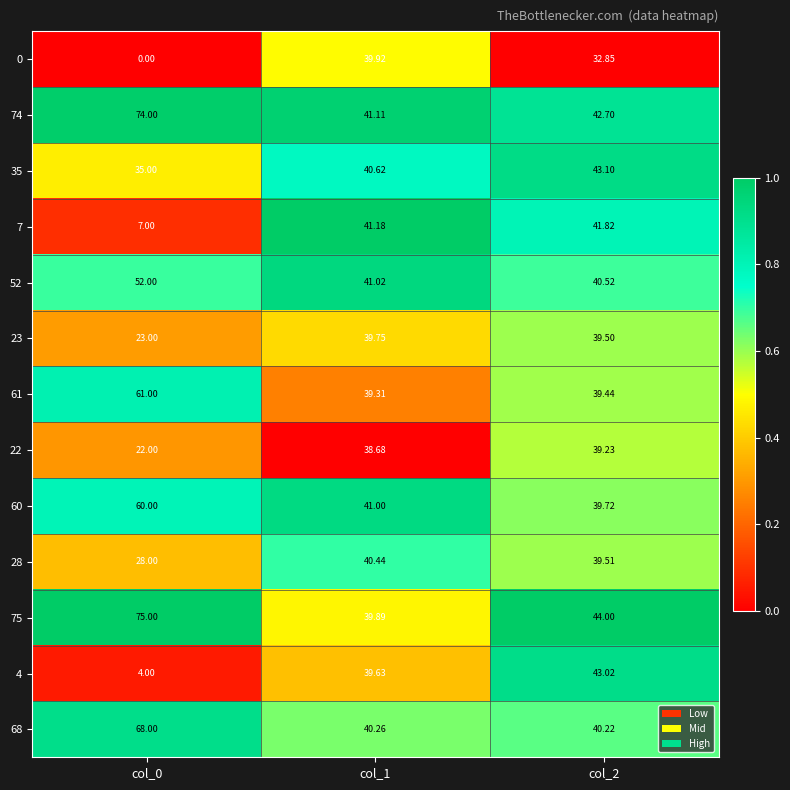

At col_2, list the series in order from smallest to largest.

0, 22, 61, 23, 28, 60, 68, 52, 7, 74, 4, 35, 75